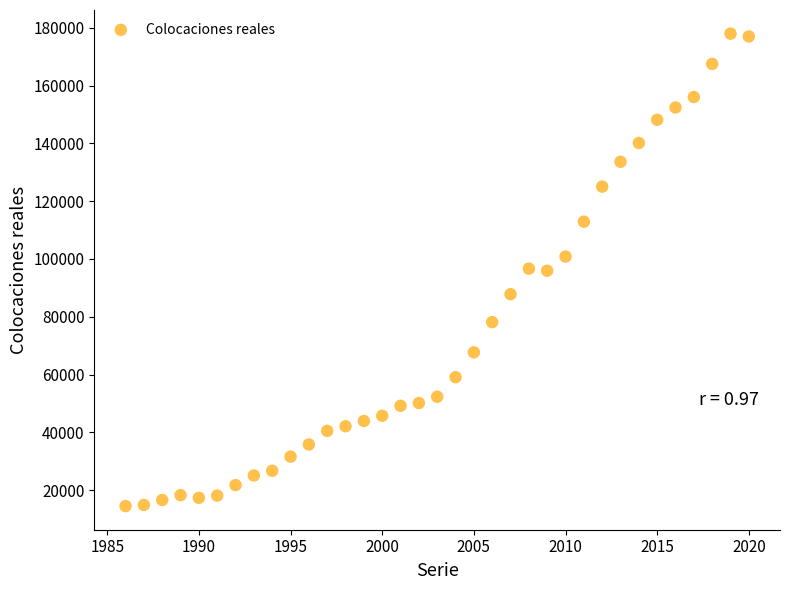

What is the range of Y values (max minus min)?

163414